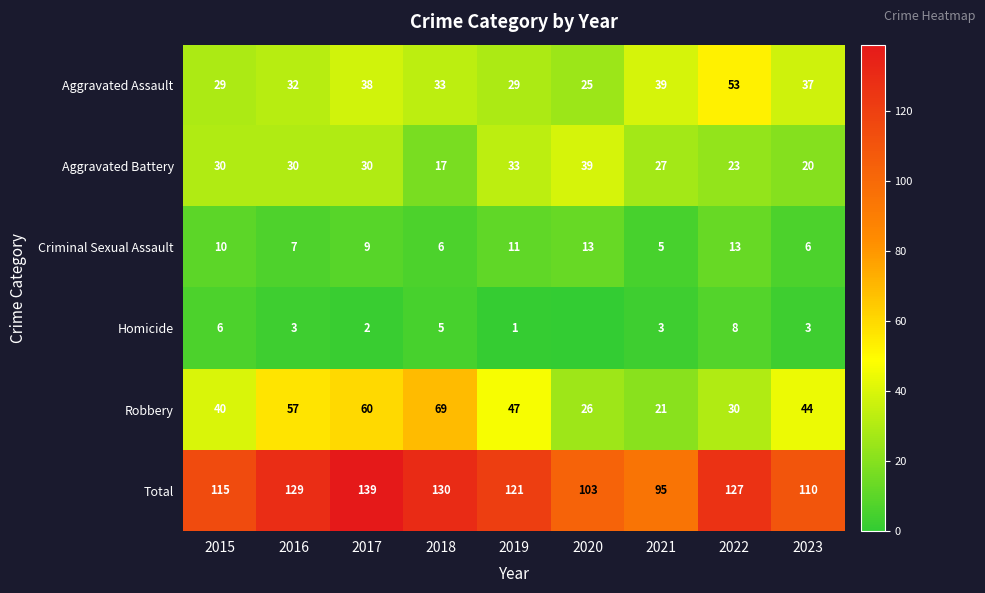

What is the sum of all Robbery values?

394